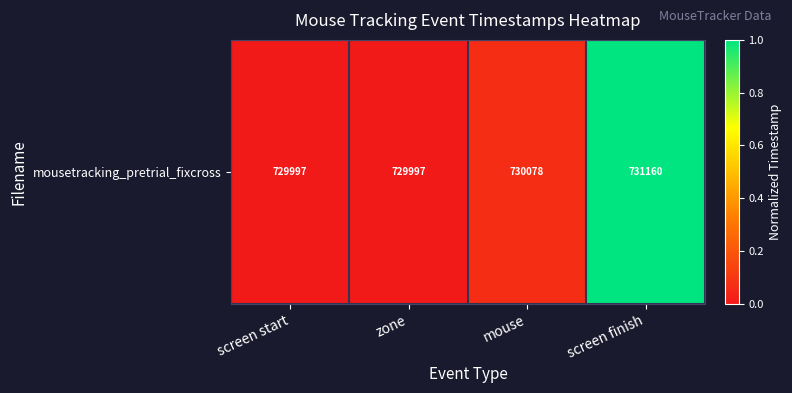

Which category has the lowest value across all series?

screen start